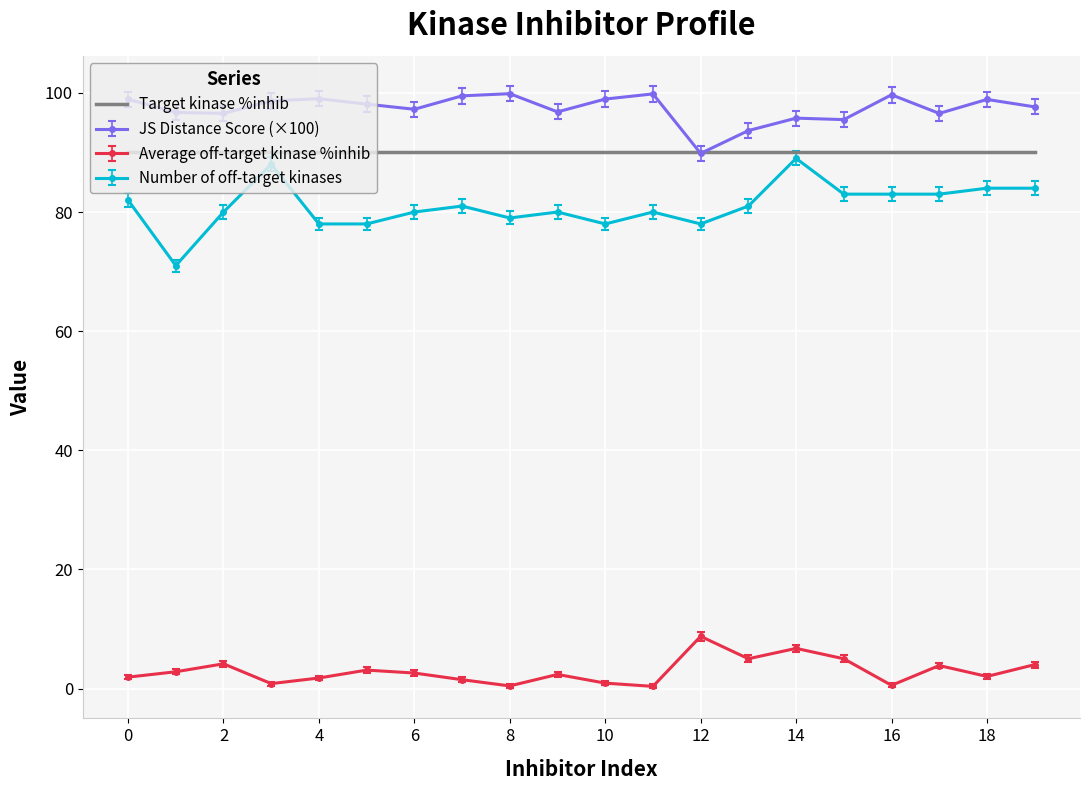

True or false: JS Distance Score (×100) and Number of off-target kinases cross at least once.

False